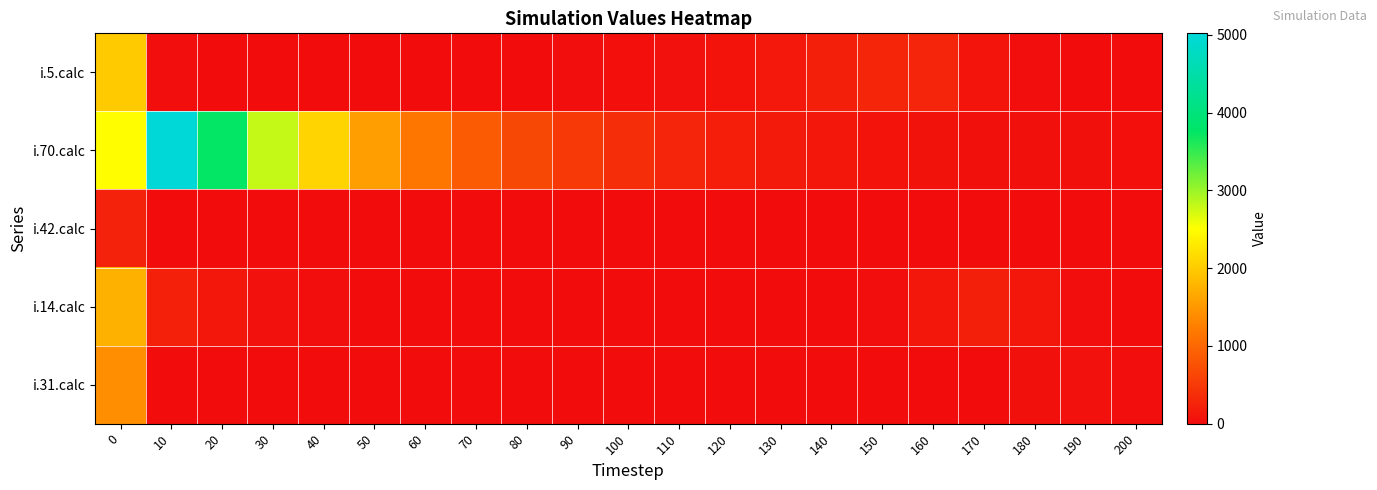

At how many categories does at least one series exceed 919?

7